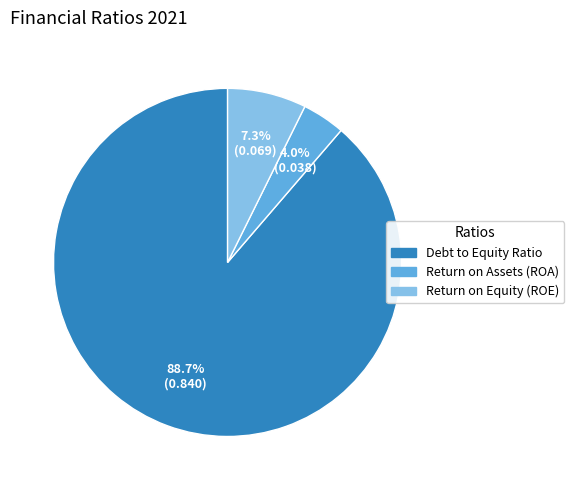

Do Return on Equity (ROE) and Return on Assets (ROA) together represent more than half of the pie?

No